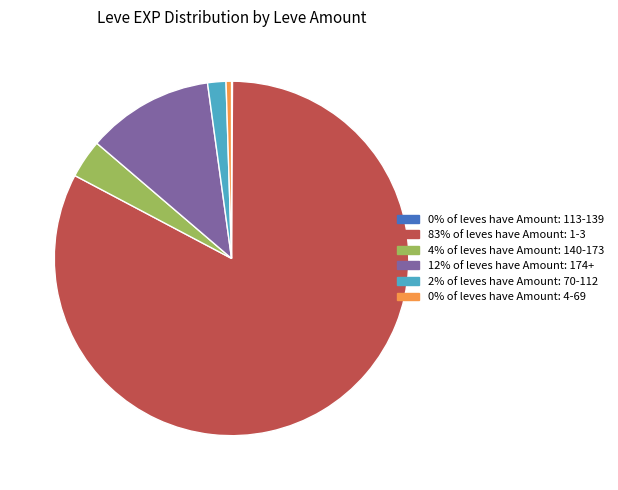

Is there any slice that represents more than half of the pie?

Yes